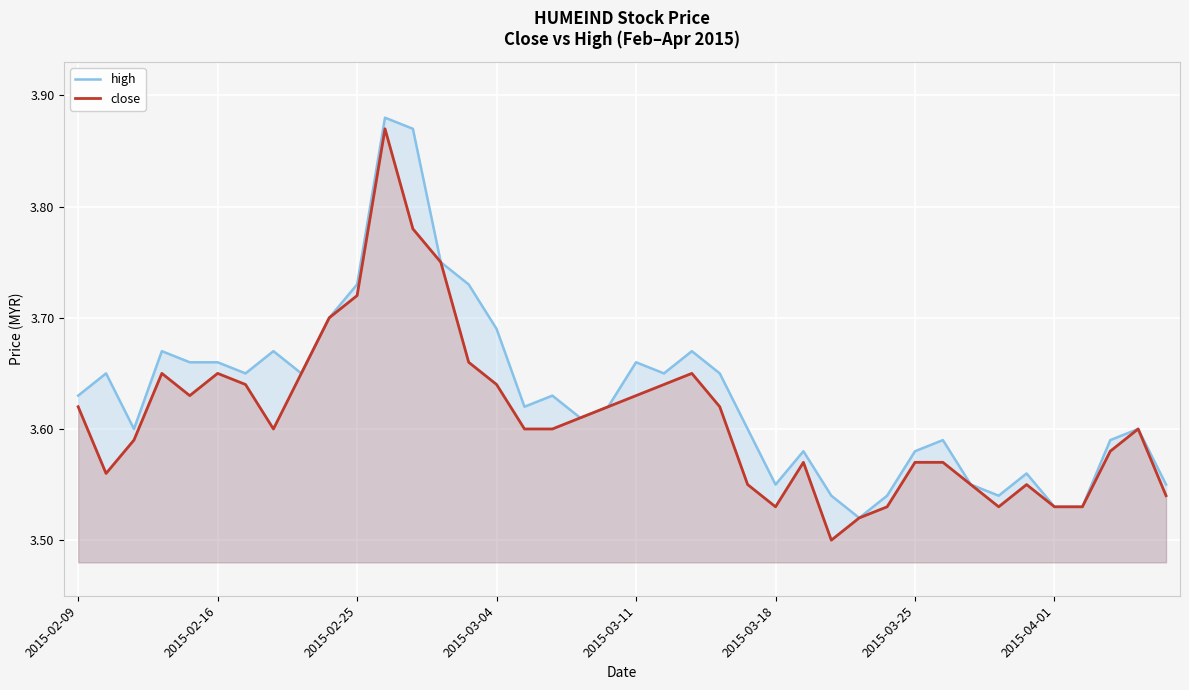

Which series has the largest total across all categories?

high